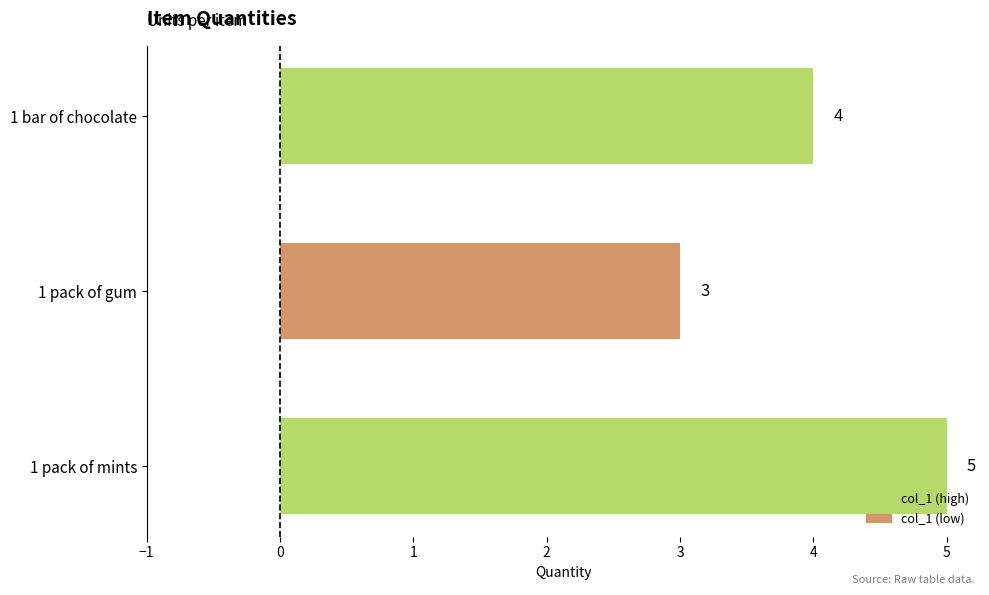

The value at 1 pack of gum is 3. True or false?

True